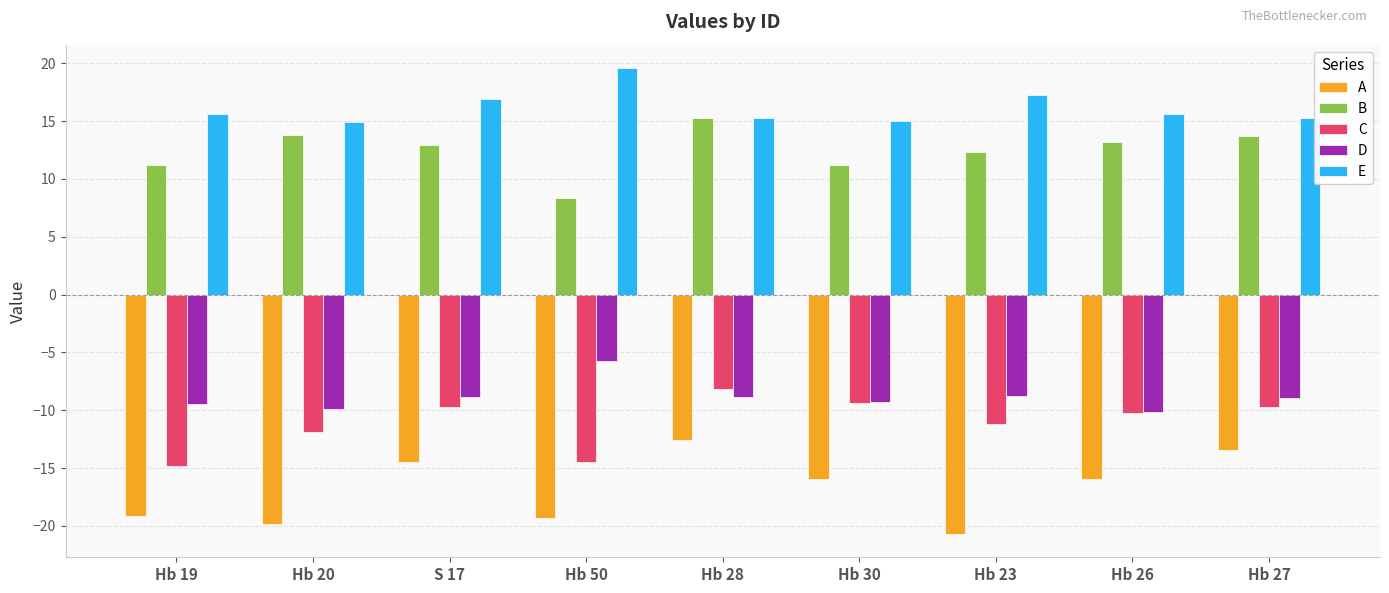

Is it true that C equals -11.9 at Hb 20?

True